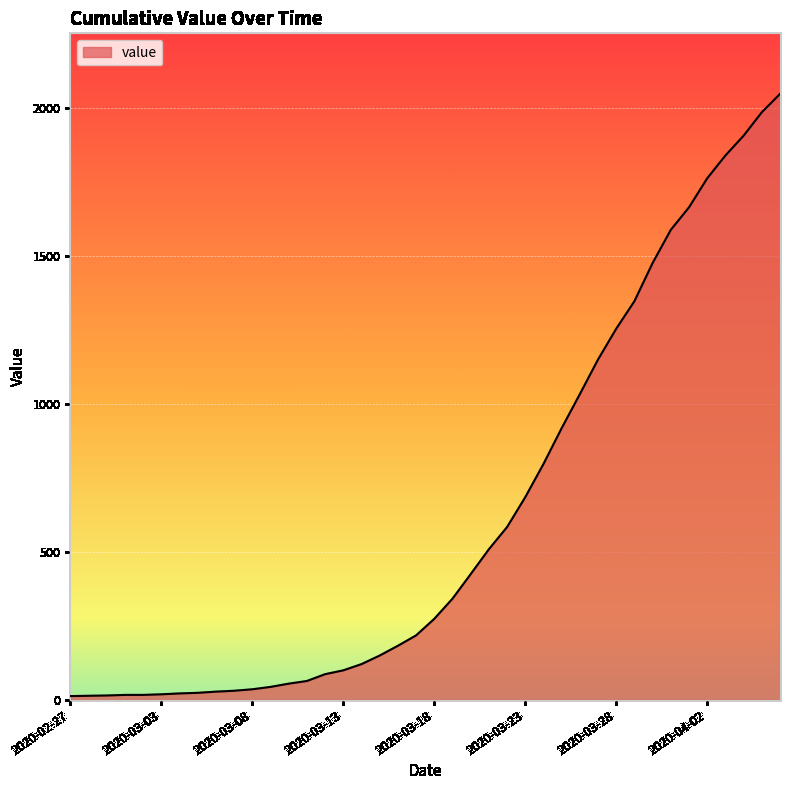

What is the difference between the maximum and minimum values?

2034